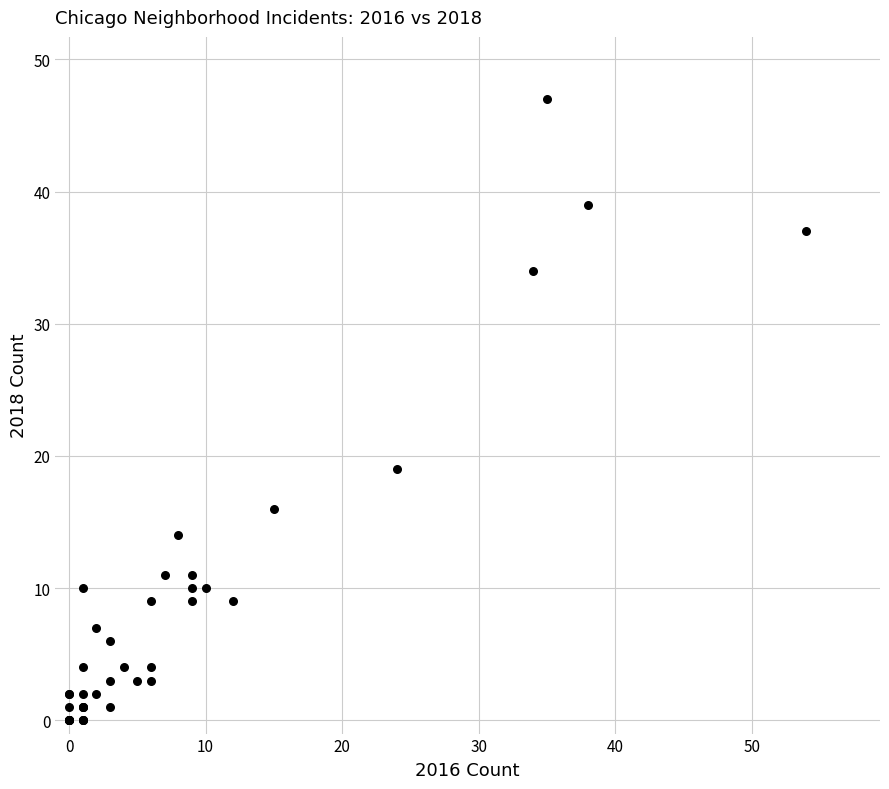

What Y value in the scatter plot is closest to 23?

19